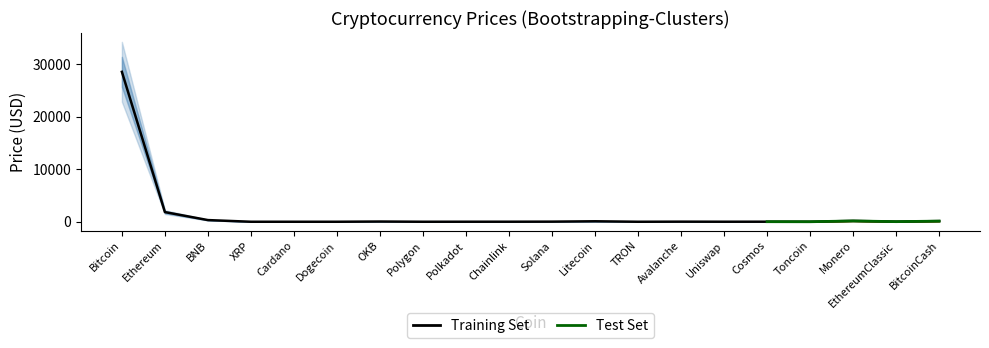

Which category has the lowest value in the Price_outer_upper series?

TRON